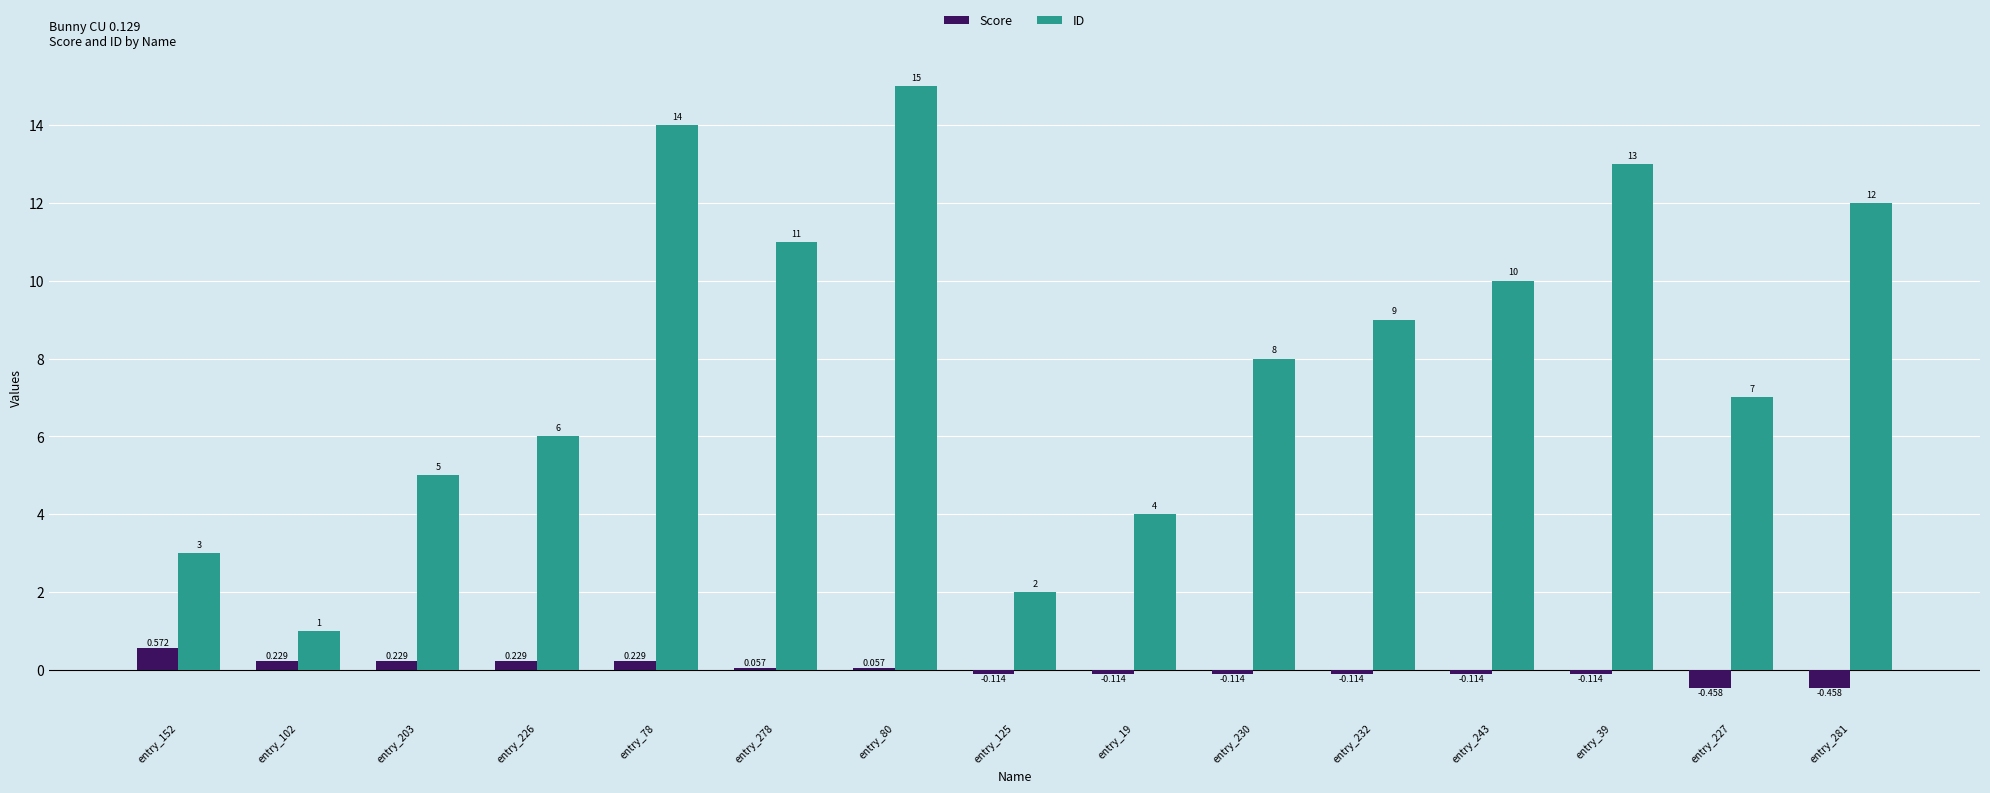

Between entry_278 and entry_227, which series saw the biggest shift?

ID